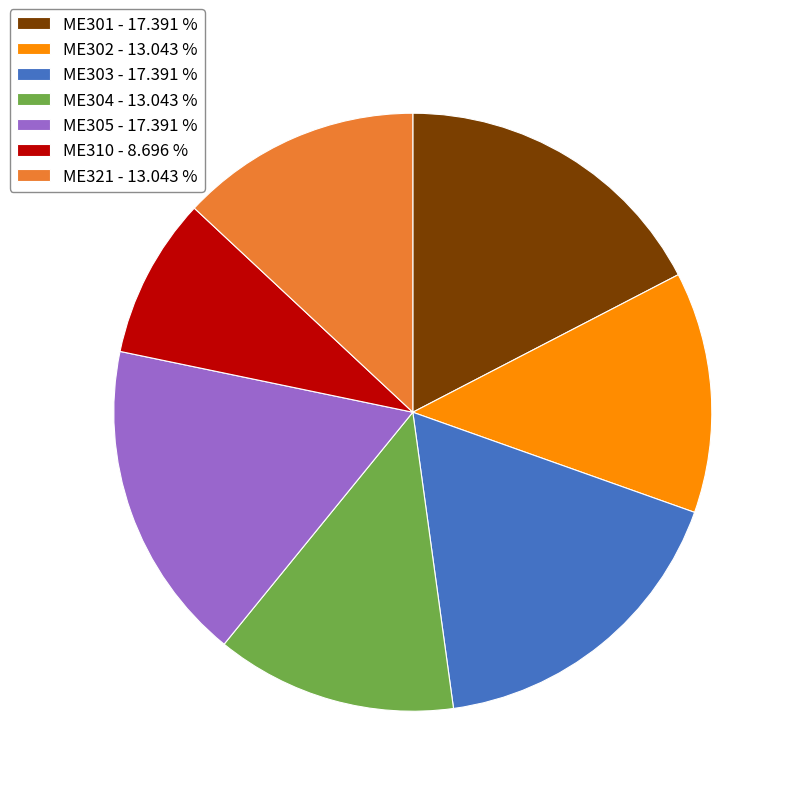

Is the sum of ME310 - 8.696 % and ME304 - 13.043 % greater than half?

No